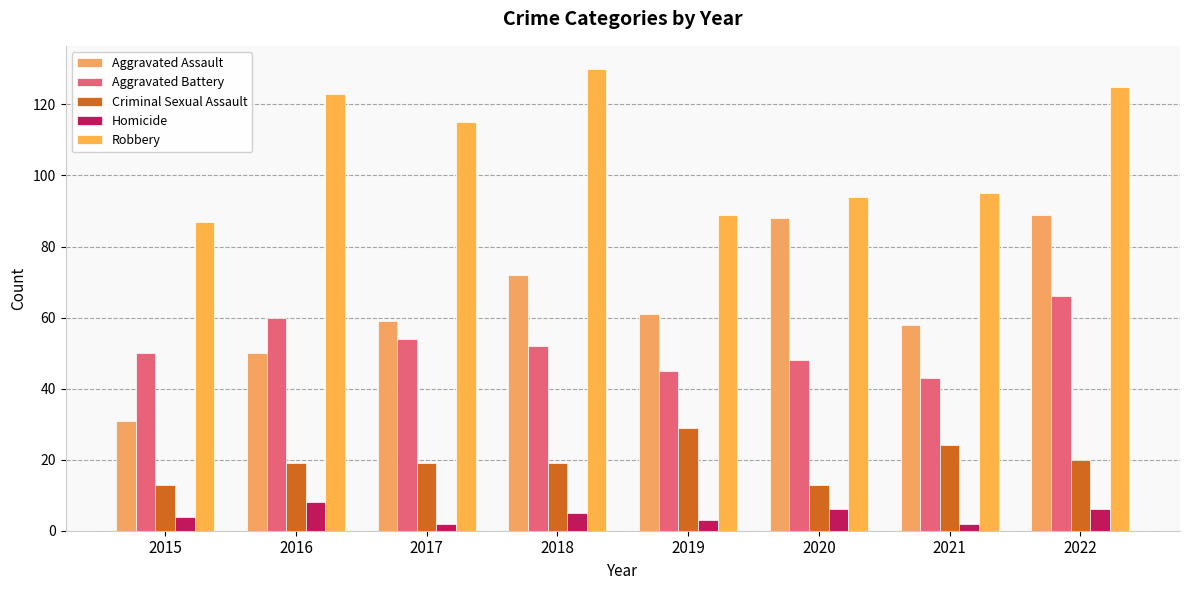

Which series has the largest range (max minus min)?

Aggravated Assault